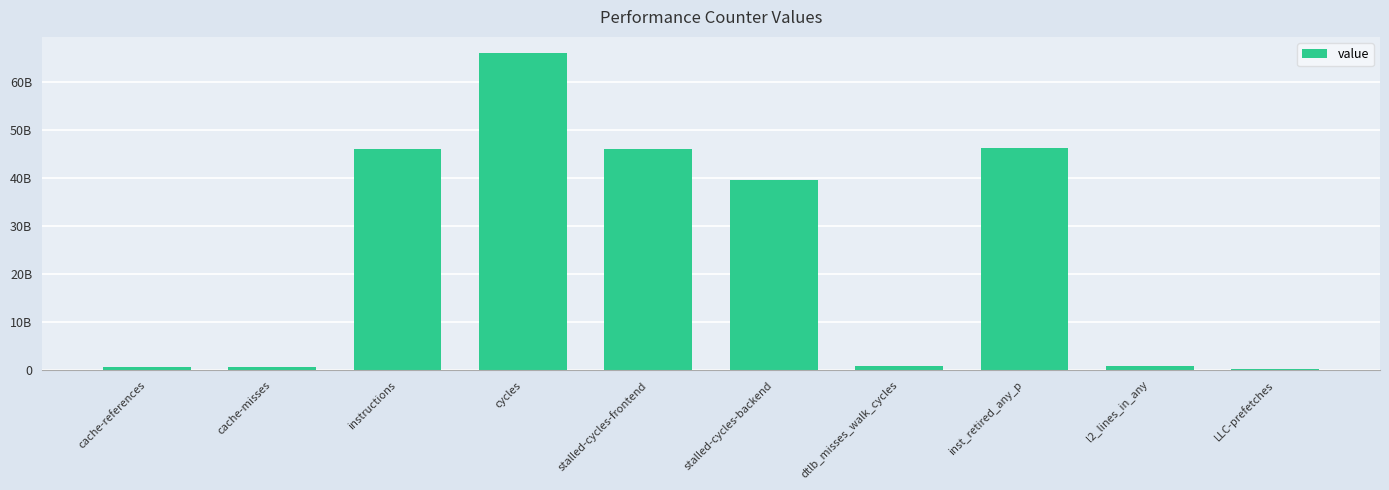

Reading left to right, extract all data points from this chart.

644807120	568900964	46008876133	66066356366	46083217655	39643428500	814013735	46173398827	962788411	306624489